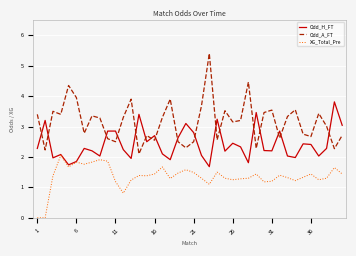

How many categories are shown in the chart?

40